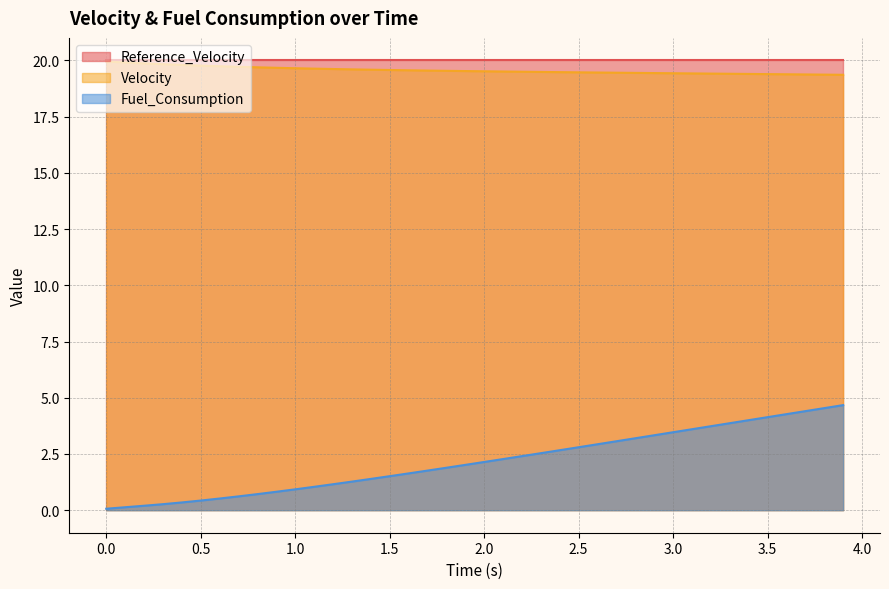

What are all the series names shown in the legend?

Reference_Velocity, Velocity, Fuel_Consumption